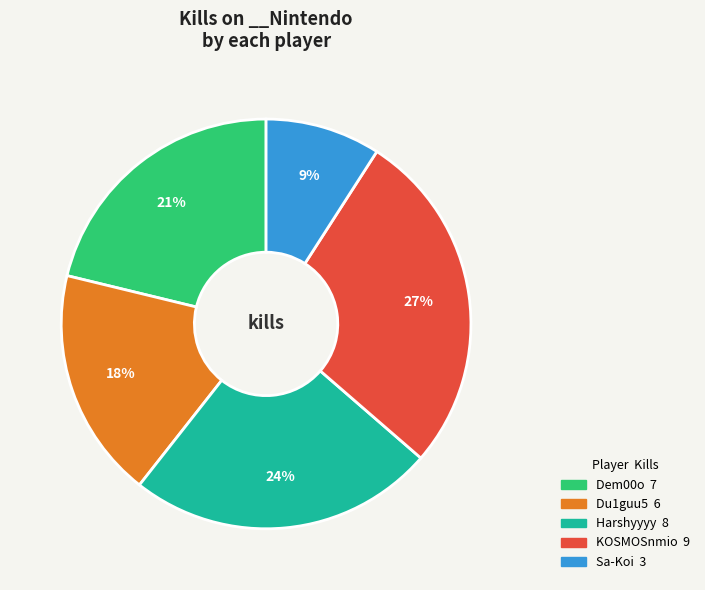

Is there a majority slice in this chart?

No